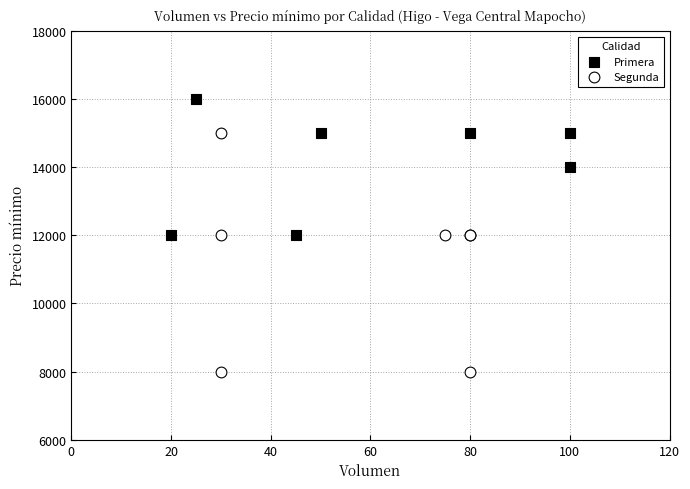

Which series has the largest Y range (max minus min)?

Segunda